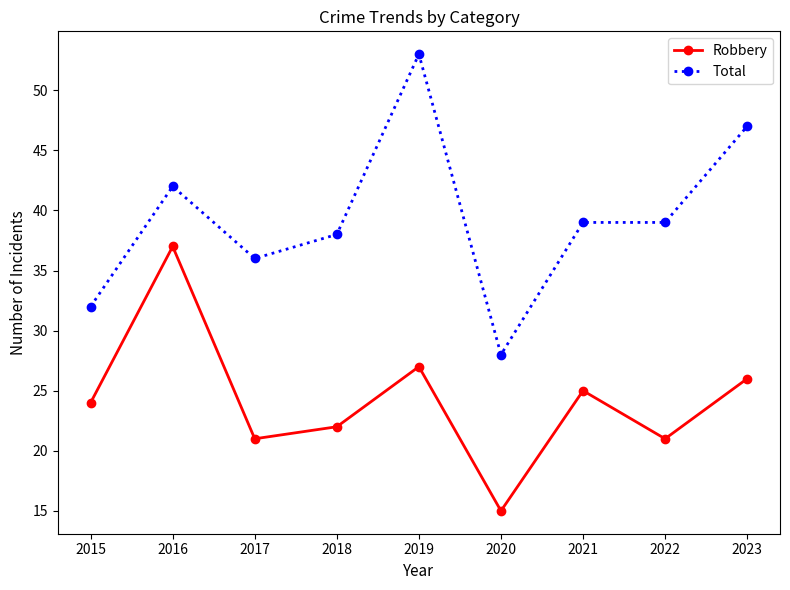

Which series changed the most between 2016 and 2018?

Robbery